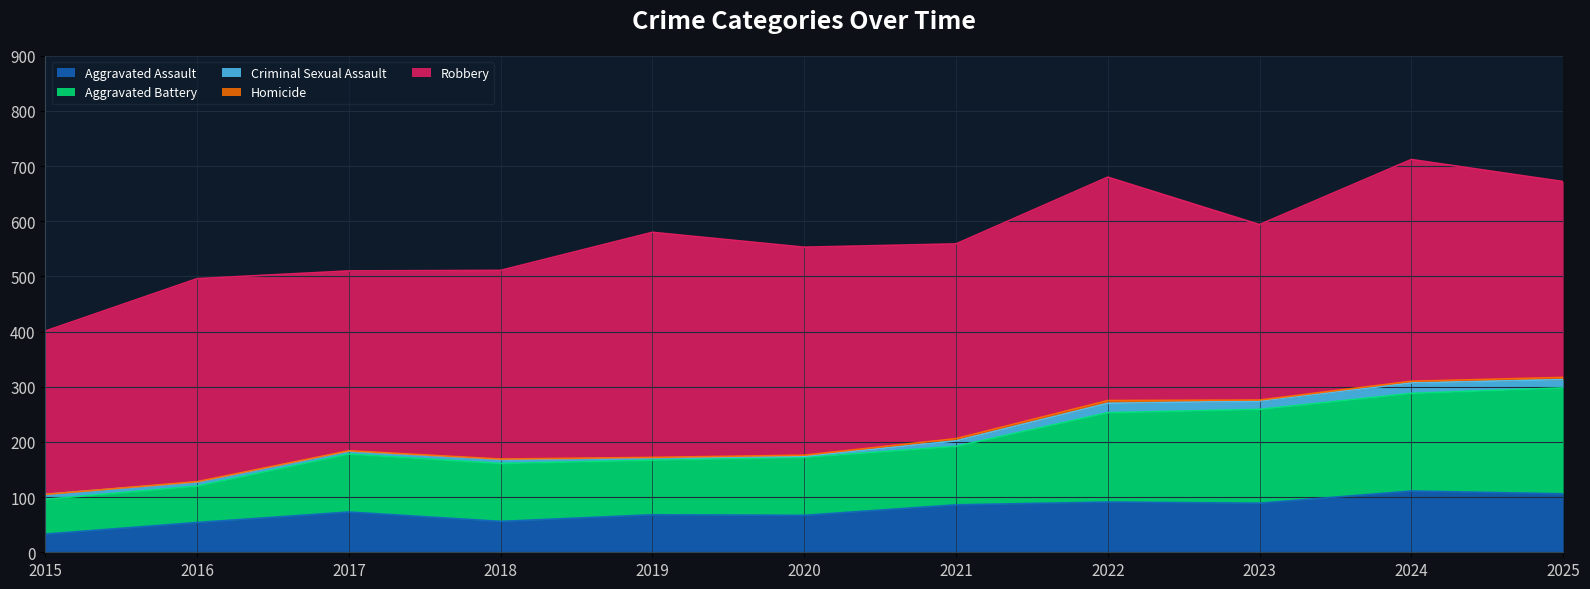

At which label does Aggravated Assault reach its minimum?

2015